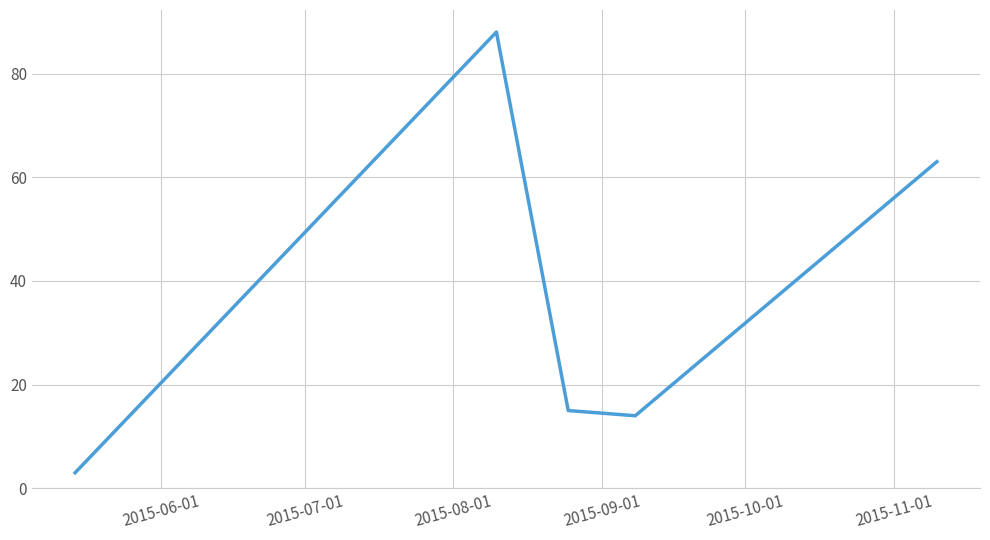

What is the average value?

37